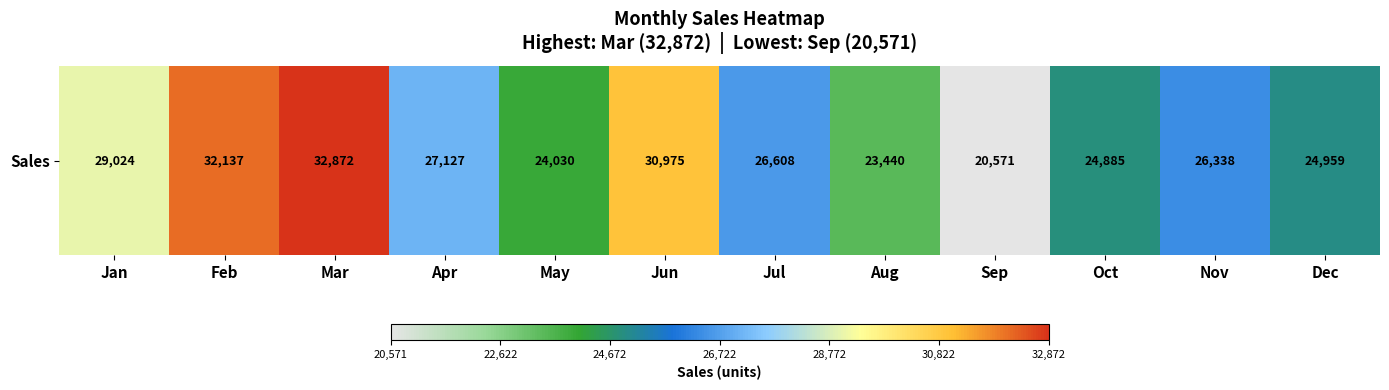

Which category has the lowest value across all series?

Sep